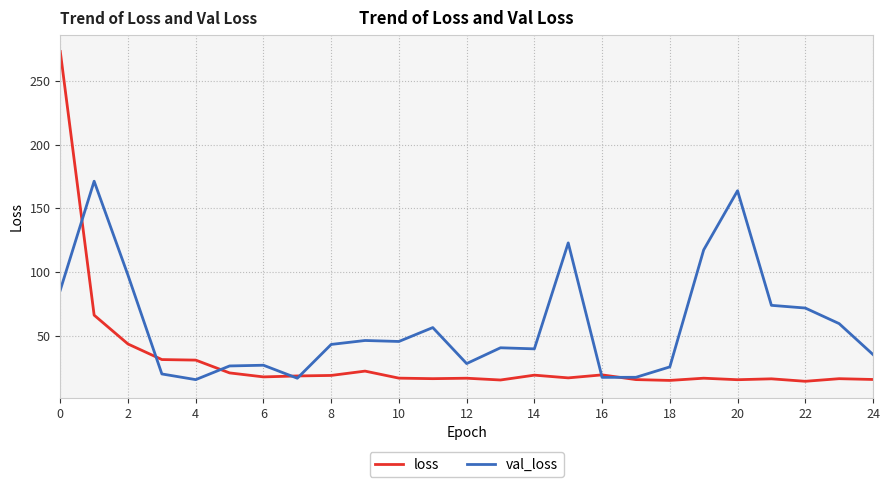

Rank the series by their maximum value, from lowest to highest.

val_loss, loss